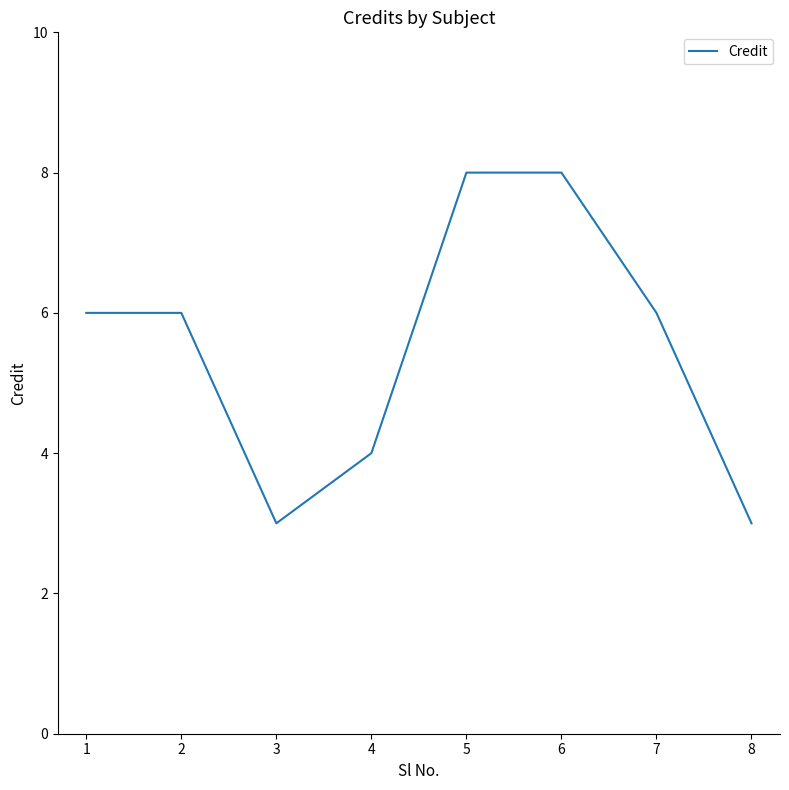

What is the greatest value displayed?

8